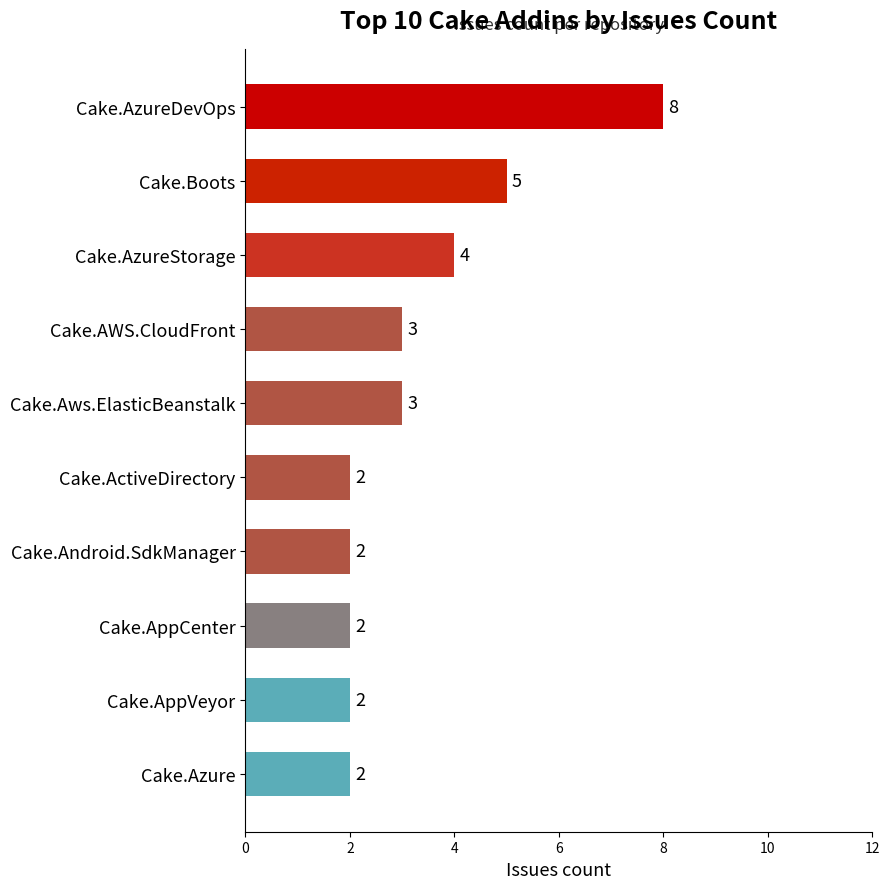

How many data points does each series have?

10